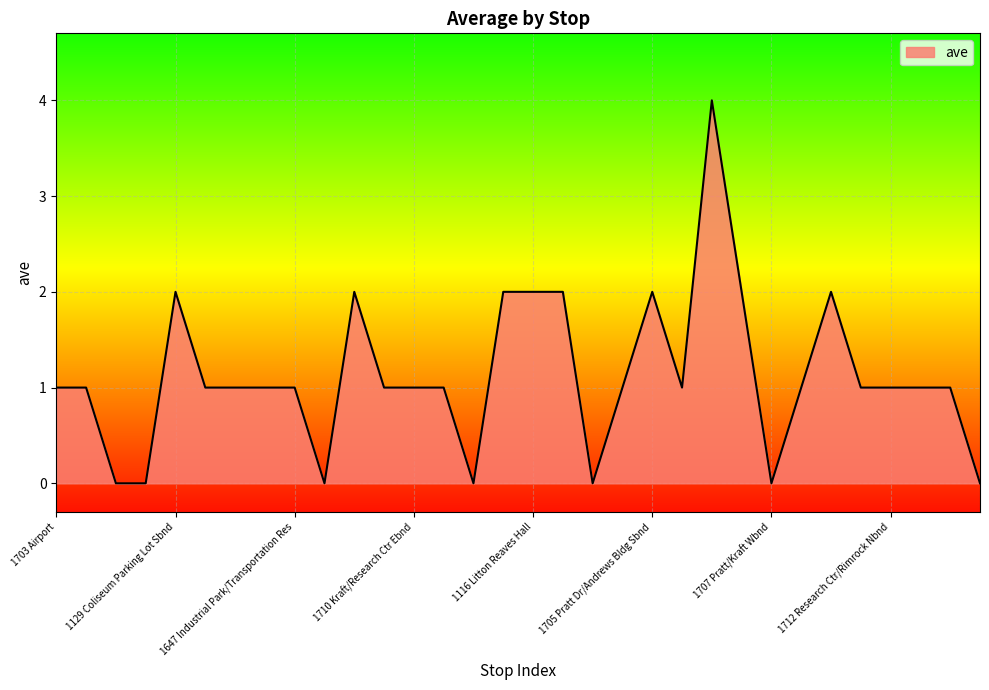

What is the maximum value shown in the chart?

4